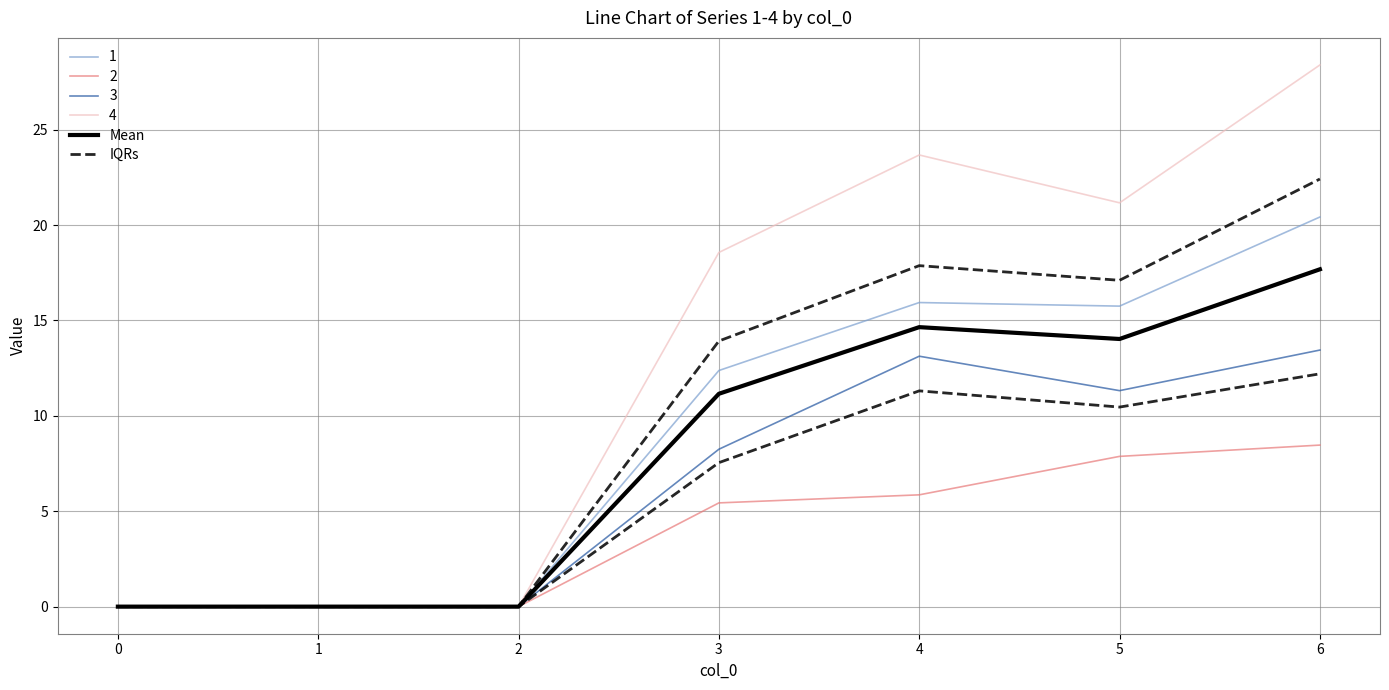

Is this an area chart (filled region under the line)?

No